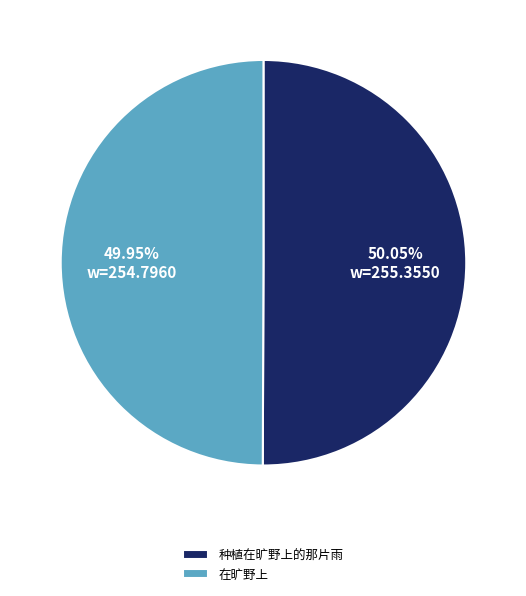

Approximately how many times larger is the value at 在旷野上 compared to 种植在旷野上的那片雨?

1.0